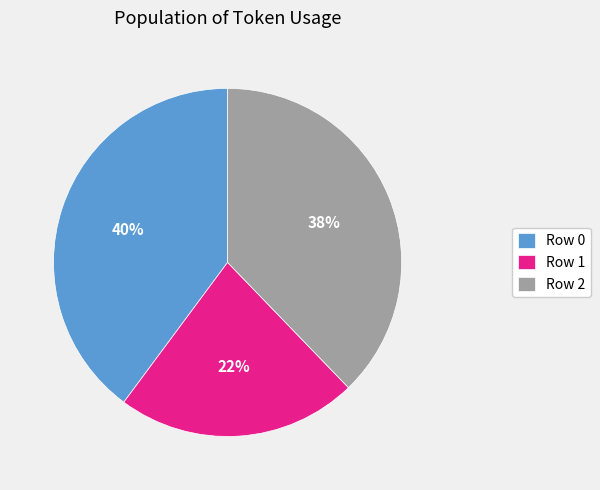

What percentage is the Row 2 slice, to the nearest percent?

38%